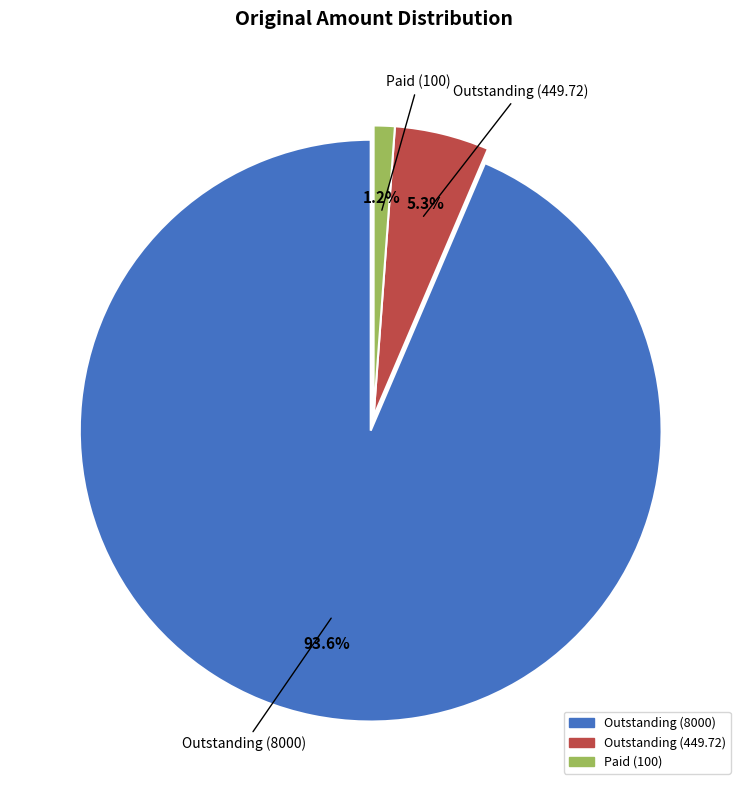

Is there any slice that represents more than half of the pie?

Yes